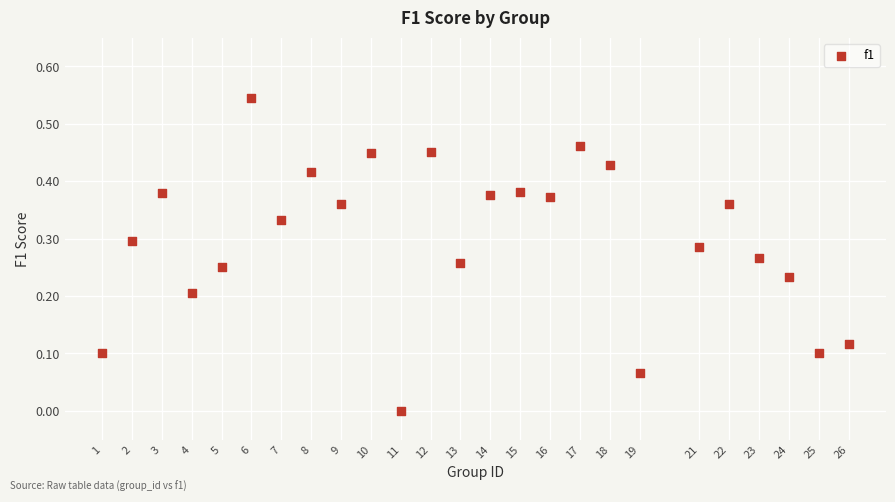

What is the range of X values (max minus min)?

25.0